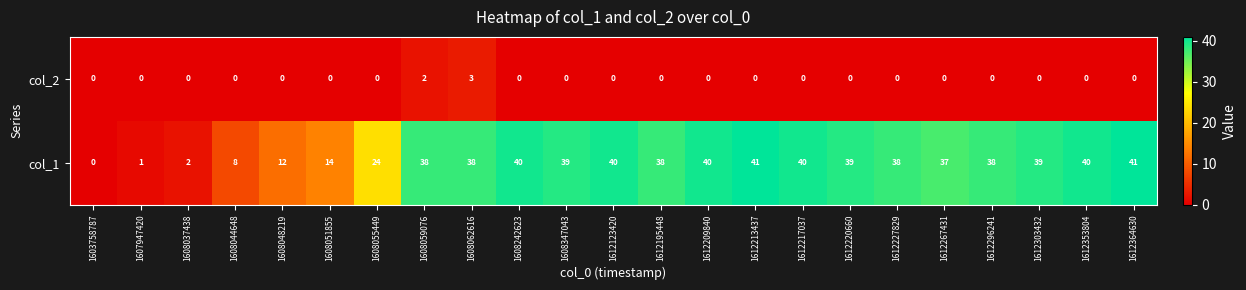

Rank the series by their average value, from lowest to highest.

col_2, col_1